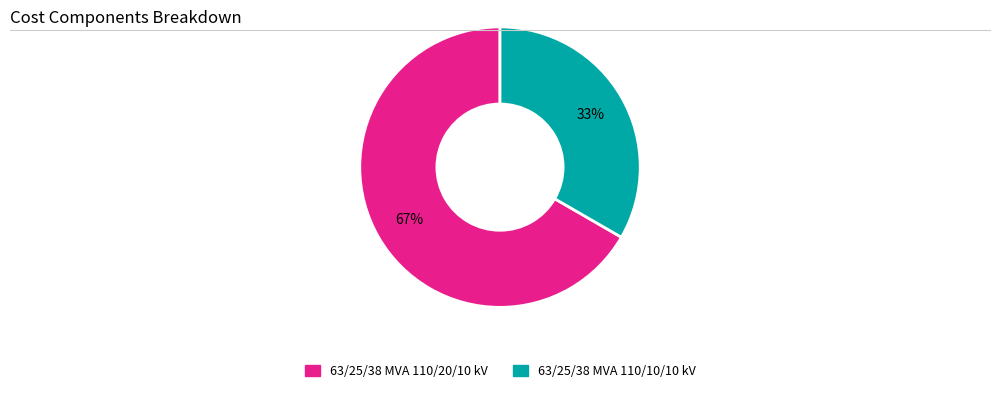

The 63/25/38 MVA 110/20/10 kV slice represents 78% of the pie. True or false?

False